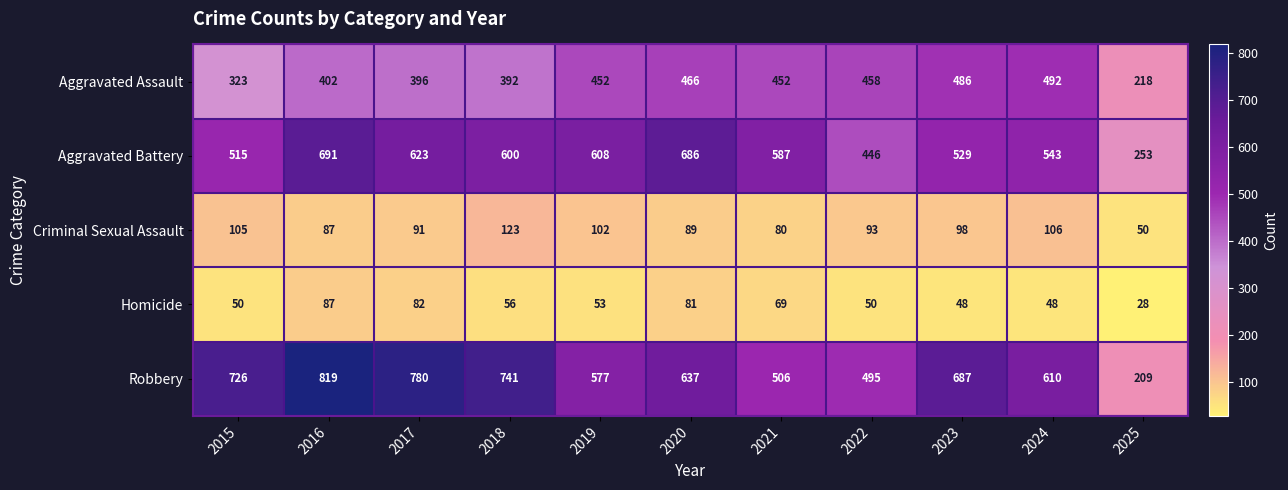

How many distinct data groups are displayed?

5